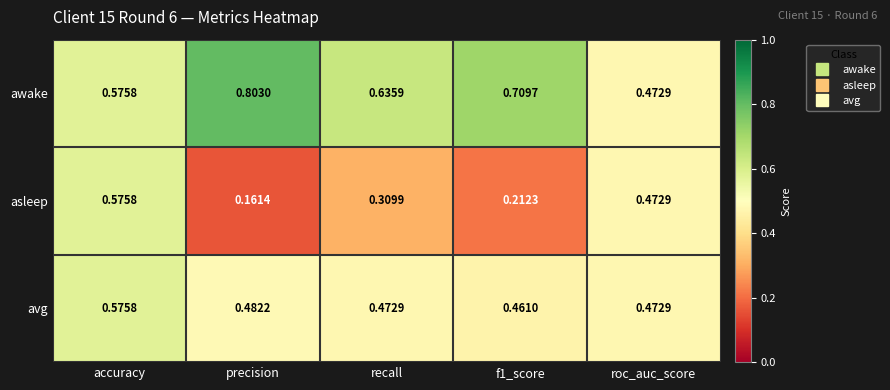

At which label is awake closest to 0?

roc_auc_score